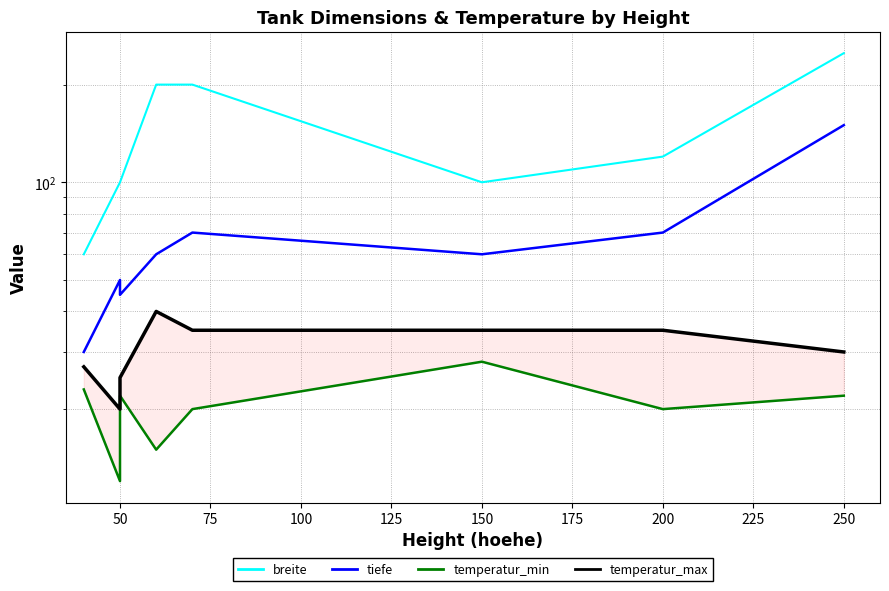

In breite, how many points are lower than both neighbors (excluding endpoints)?

1